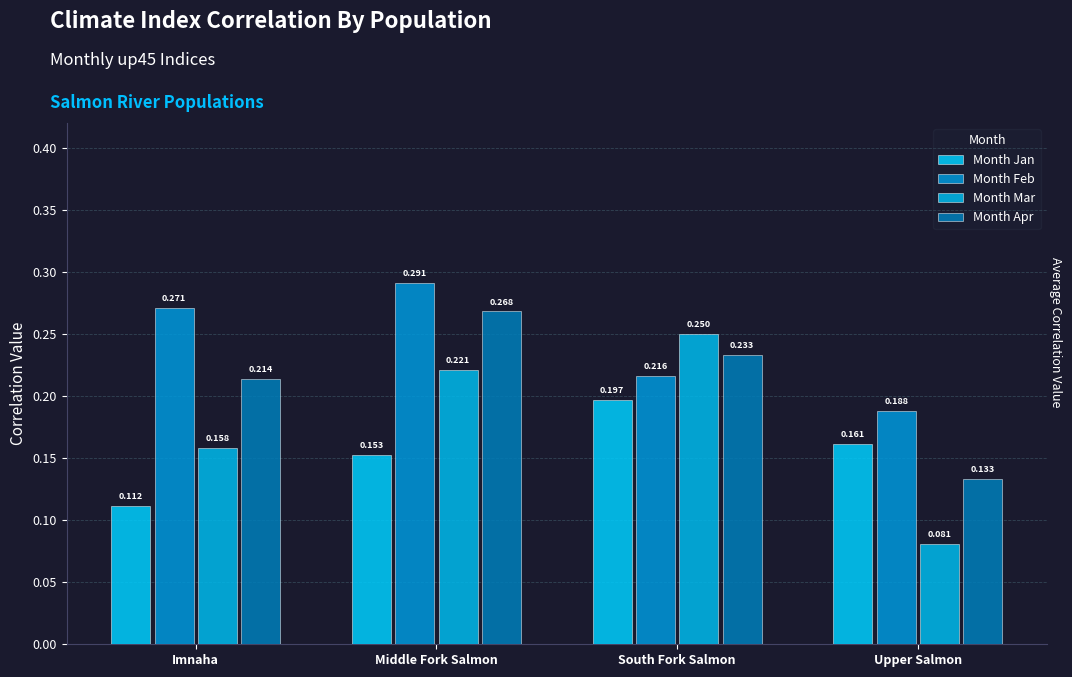

How many Month Apr values are between 0 and 1?

4